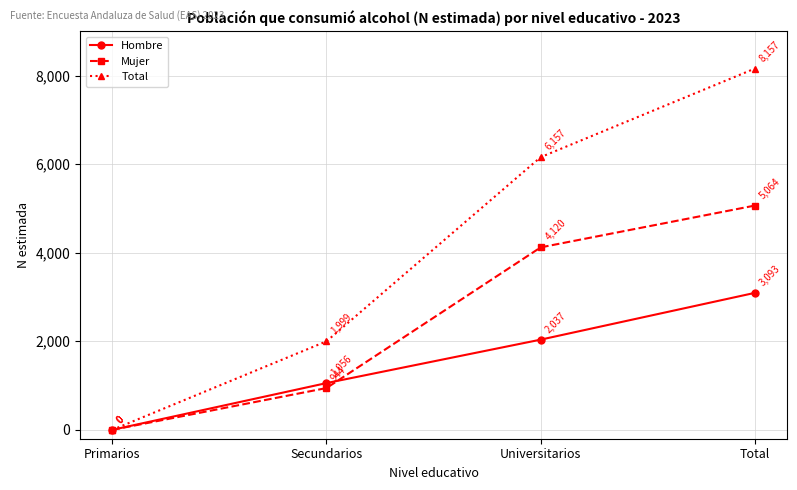

Reading left to right, transcribe all the data shown in this chart.

Hombre: 0	1056	2037	3093
Mujer: 0	944	4120	5064
Total: 0	1999	6157	8157